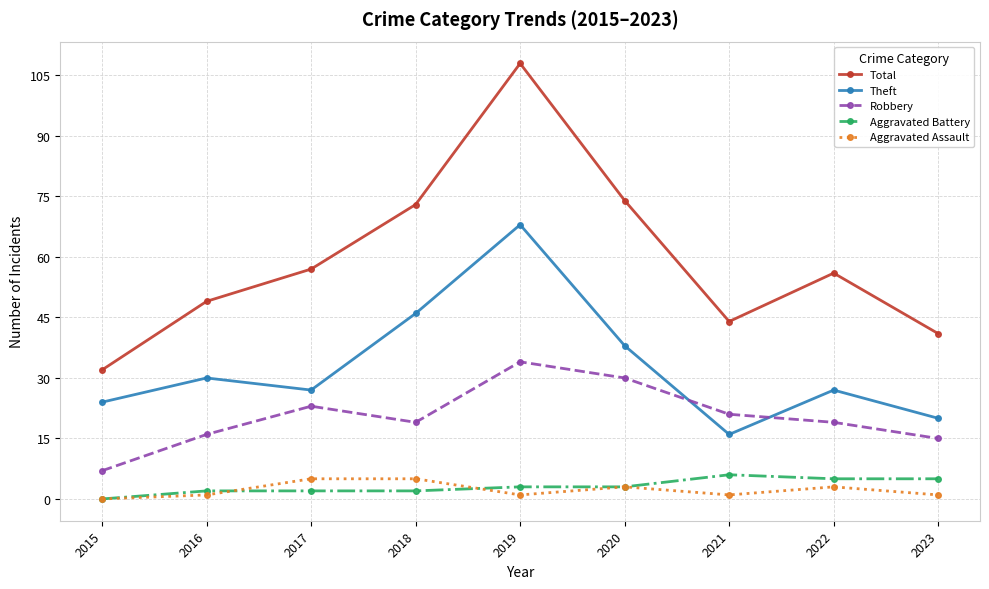

Reading left to right, list all the values displayed in this chart.

Total: 32	49	57	73	108	74	44	56	41
Theft: 24	30	27	46	68	38	16	27	20
Robbery: 7	16	23	19	34	30	21	19	15
Aggravated Battery: 0	2	2	2	3	3	6	5	5
Aggravated Assault: 0	1	5	5	1	3	1	3	1